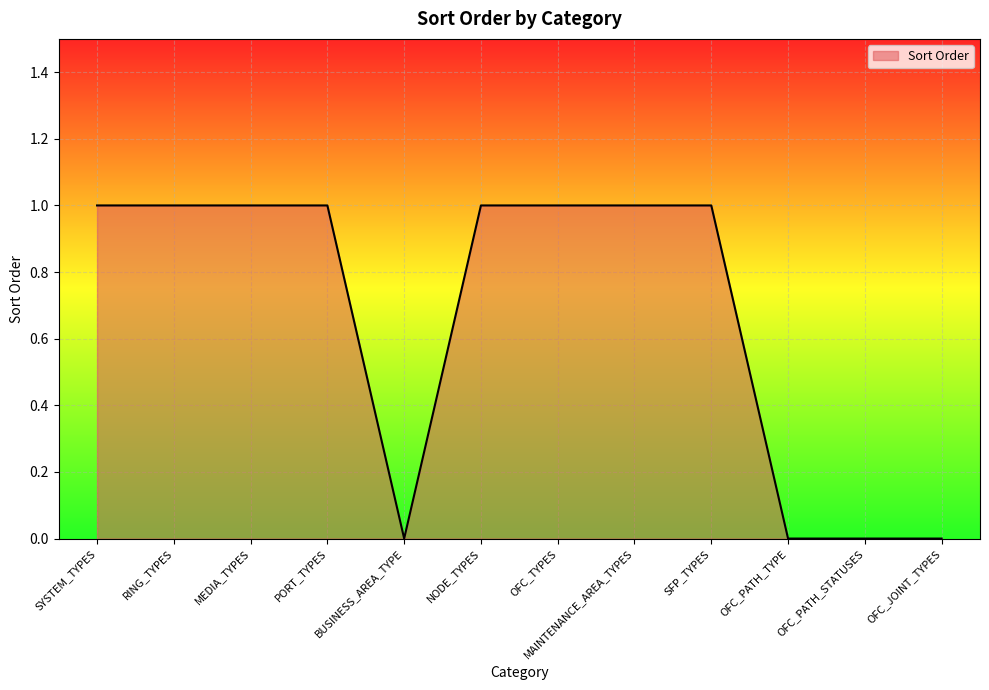

Is it true that the value at OFC_PATH_STATUSES is 0?

True